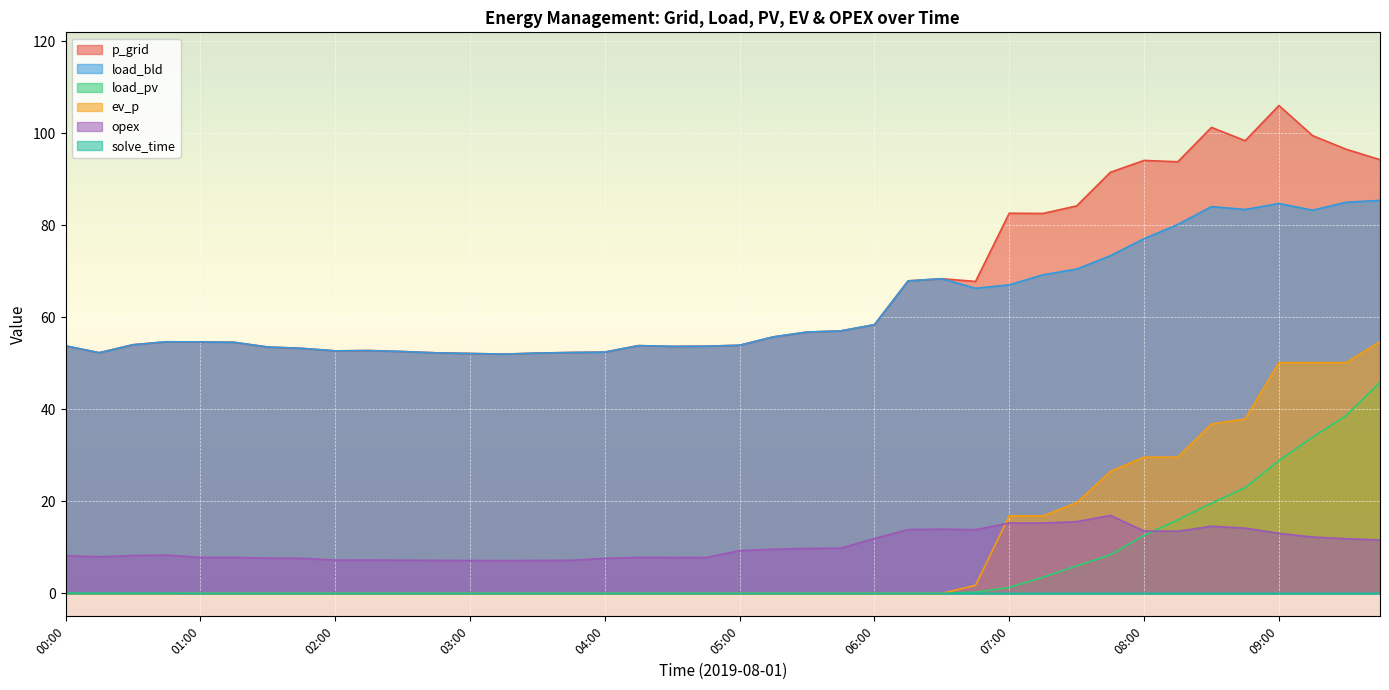

What is the approximate value of opex at 05:45?

9.8